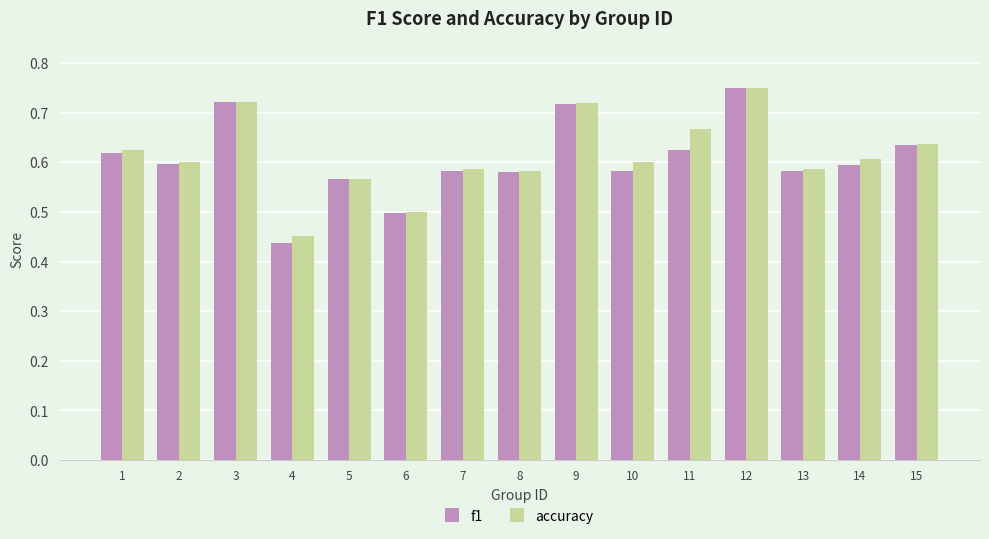

At which label does f1 reach its peak?

12